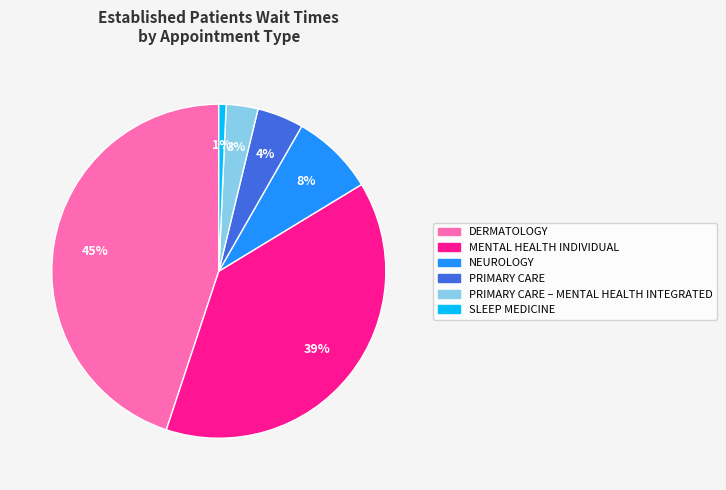

Does any single category account for the majority?

No